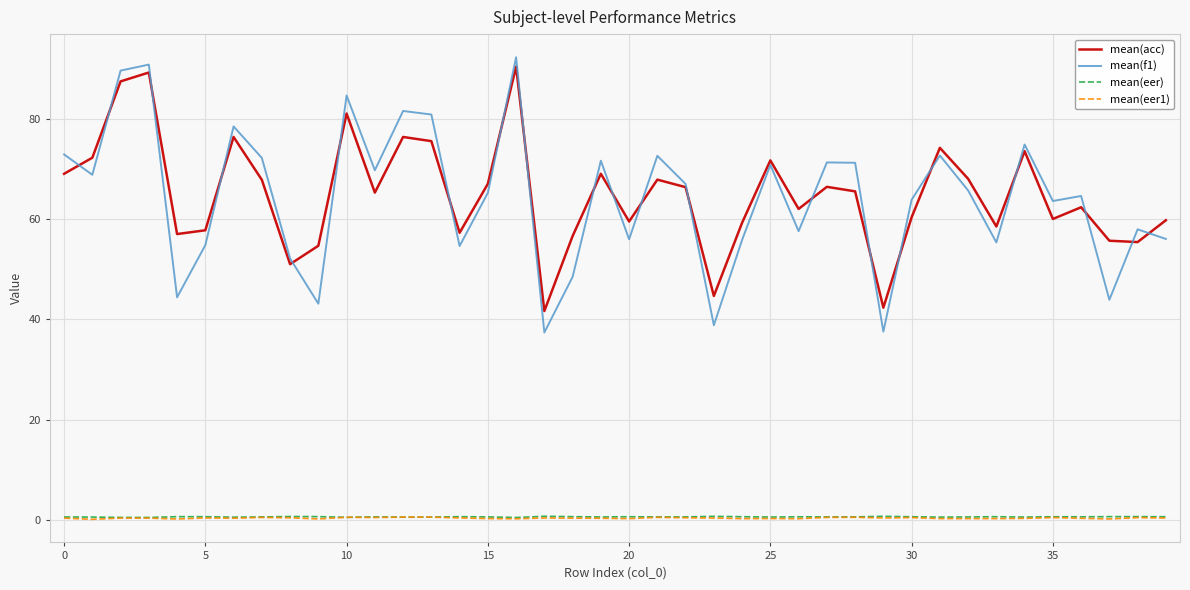

True or false: mean(f1) and mean(eer1) cross at least once.

False